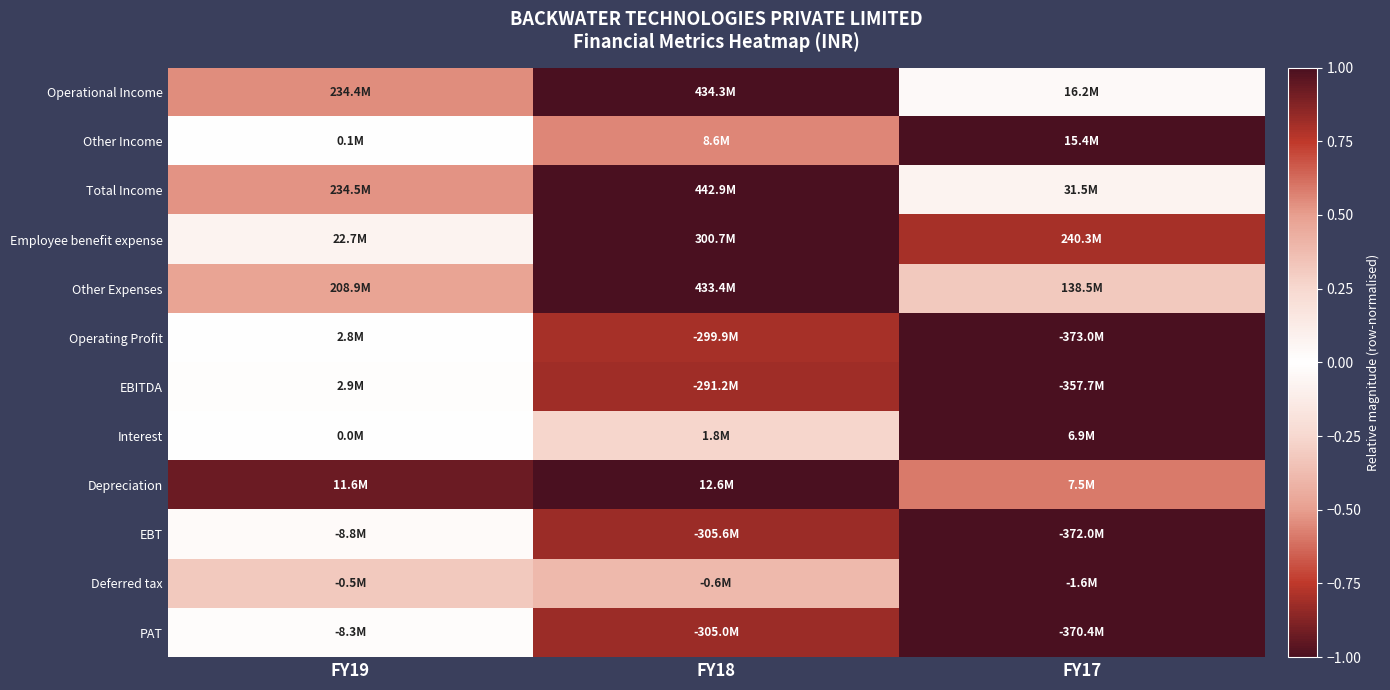

Count the number of data series in this chart.

12